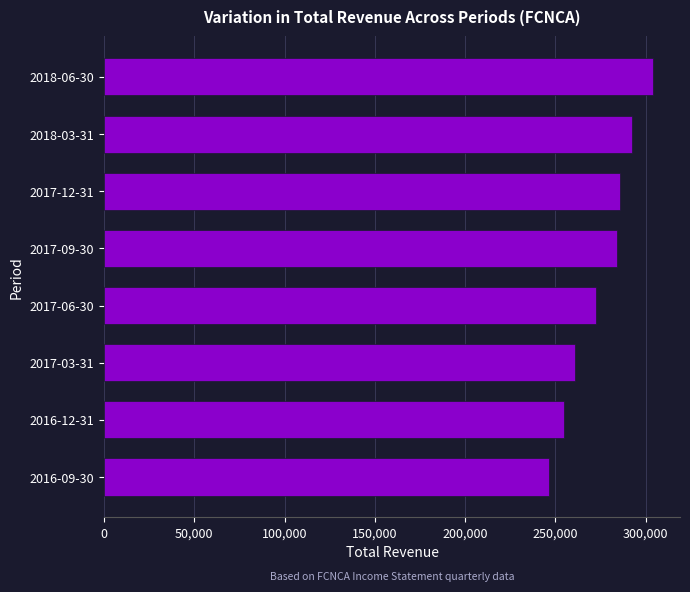

What is the ratio of the value at 2016-12-31 to the value at 2017-03-31?

1.0